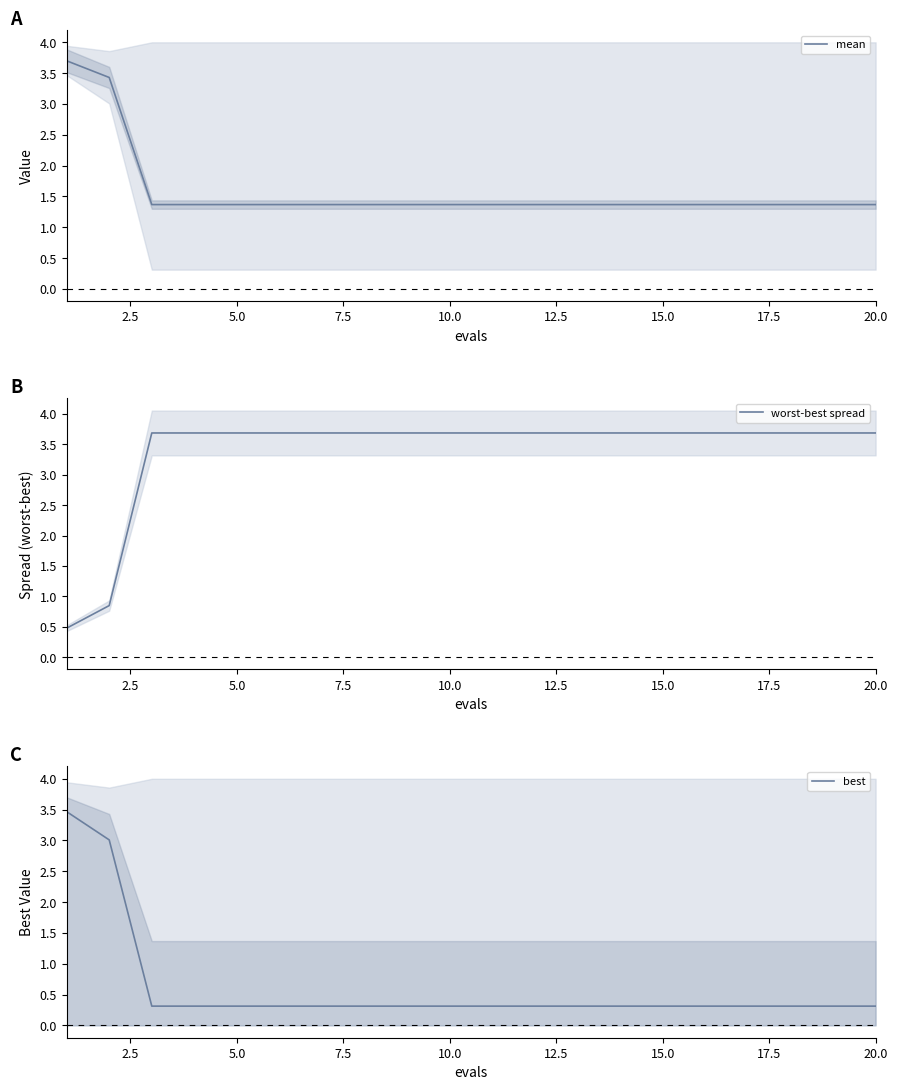

The best series shows 0.3 at 15.0. True or false?

True